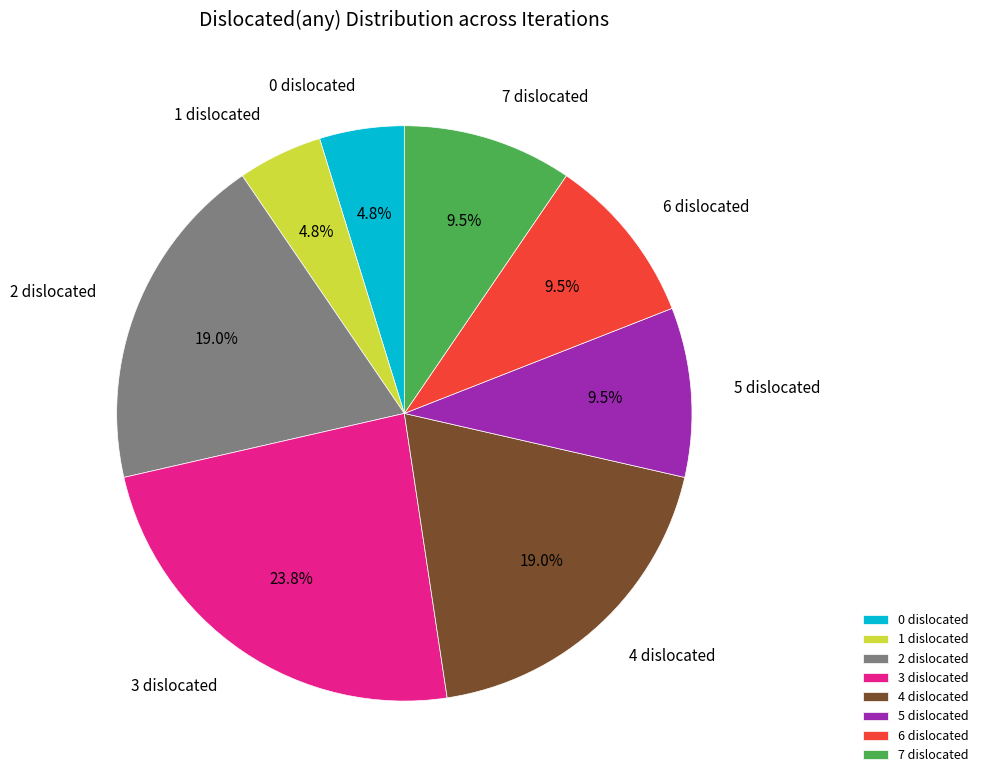

True or false: 3 dislocated accounts for 24% of the total.

True